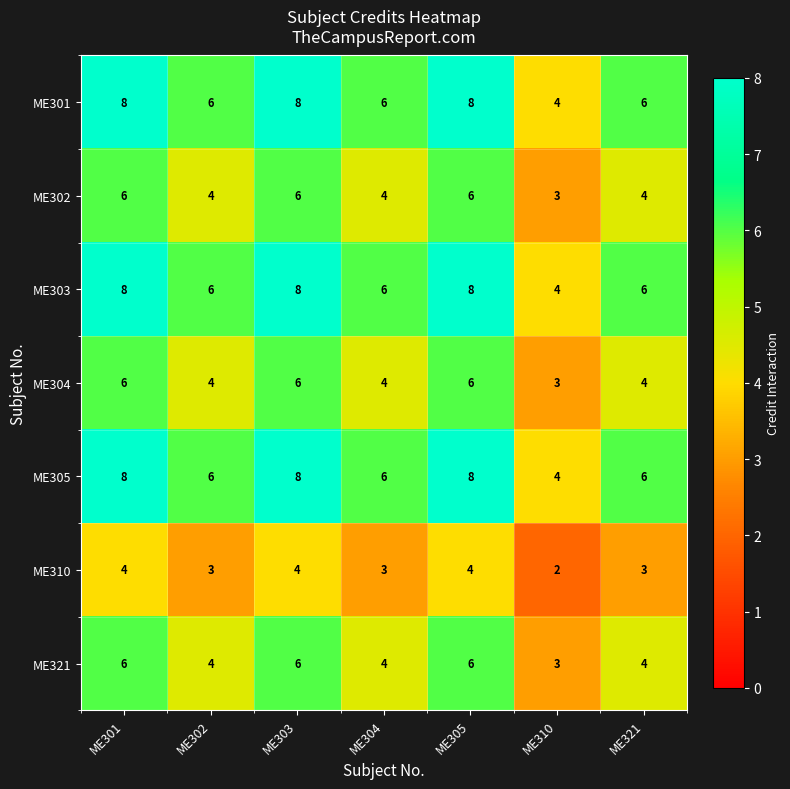

Where does the ME303 series first go above 6?

ME301